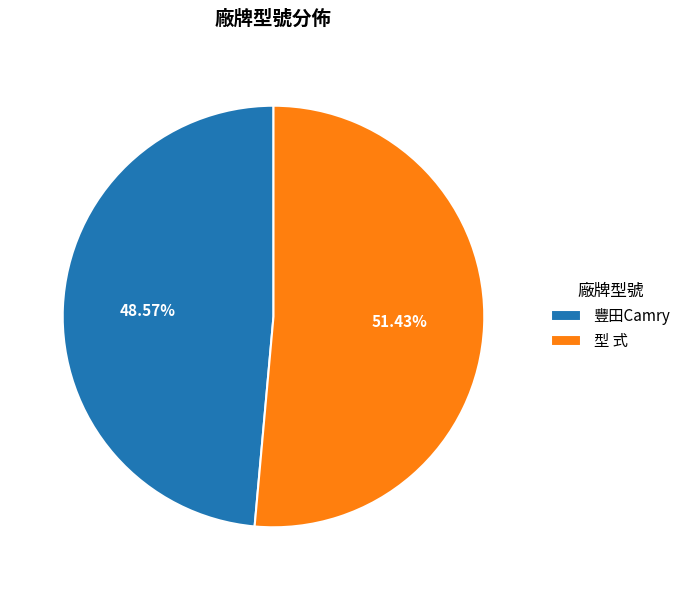

To the nearest percent, what portion does 豐田Camry represent?

49%